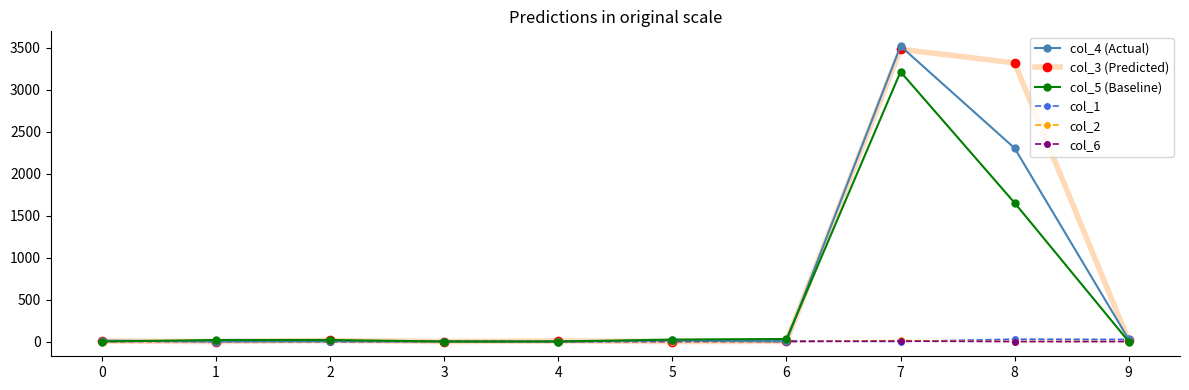

True or false: col_3 (Predicted) has more than 1 interior local peaks.

True